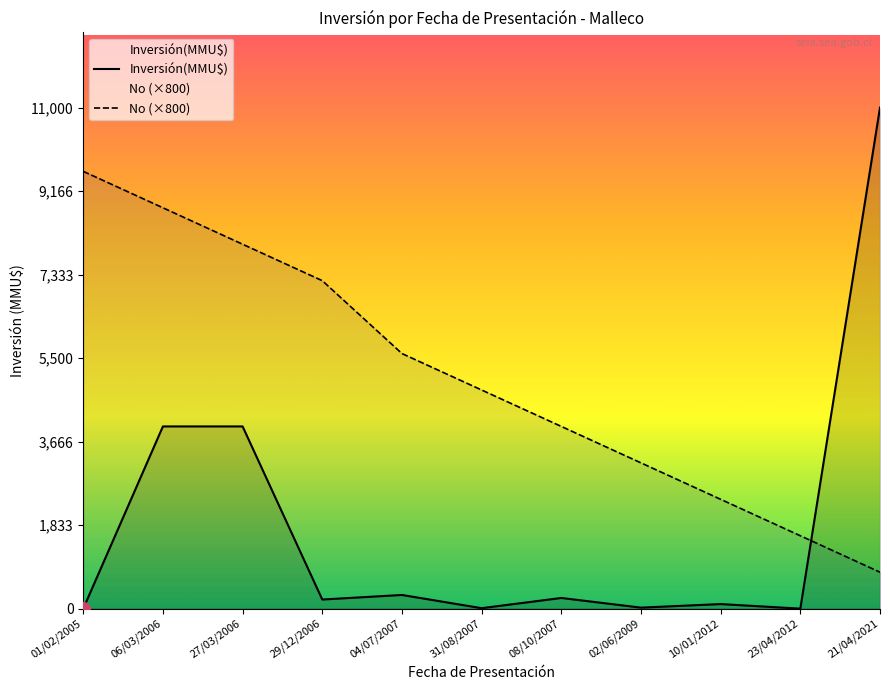

Reading left to right, what are all the values shown in this chart?

Inversión(MMU$): 0	4000	4000	200	300	10	234	22	100	0	11000
No (×800): 9600	8800	8000	7200	5600	4800	4000	3200	2400	1600	800